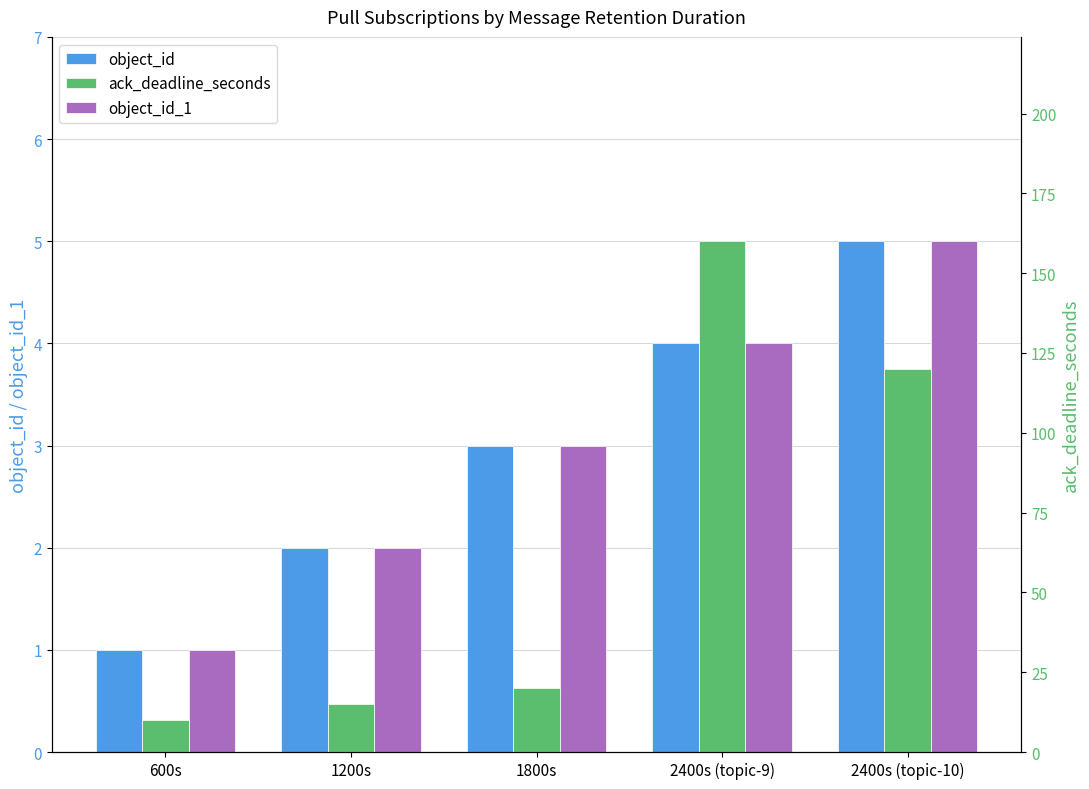

What position from the left is 2400s (topic-9)?

4